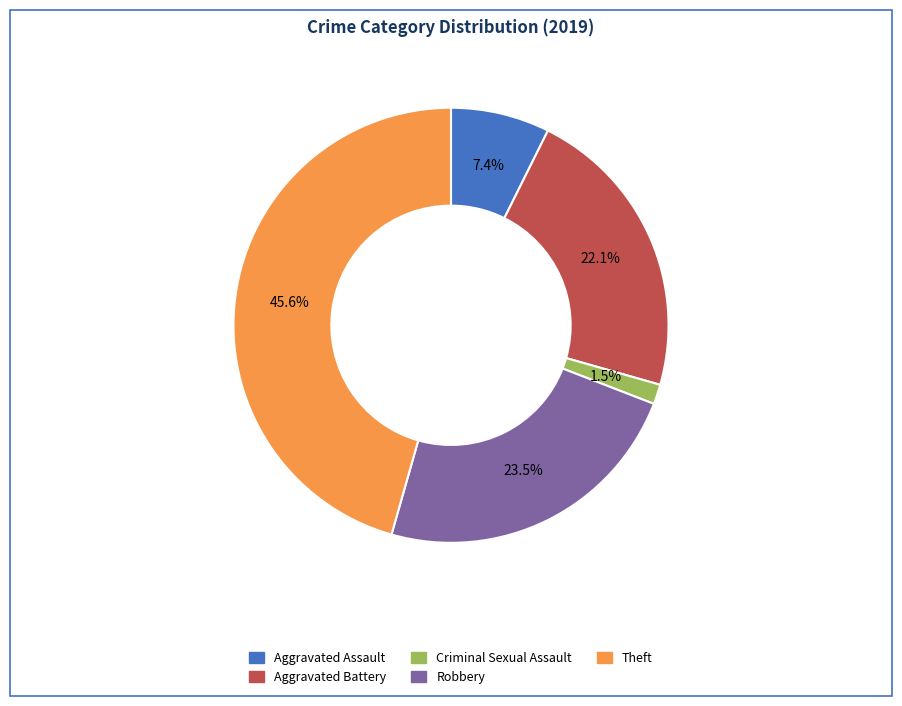

Is there a majority slice in this chart?

No